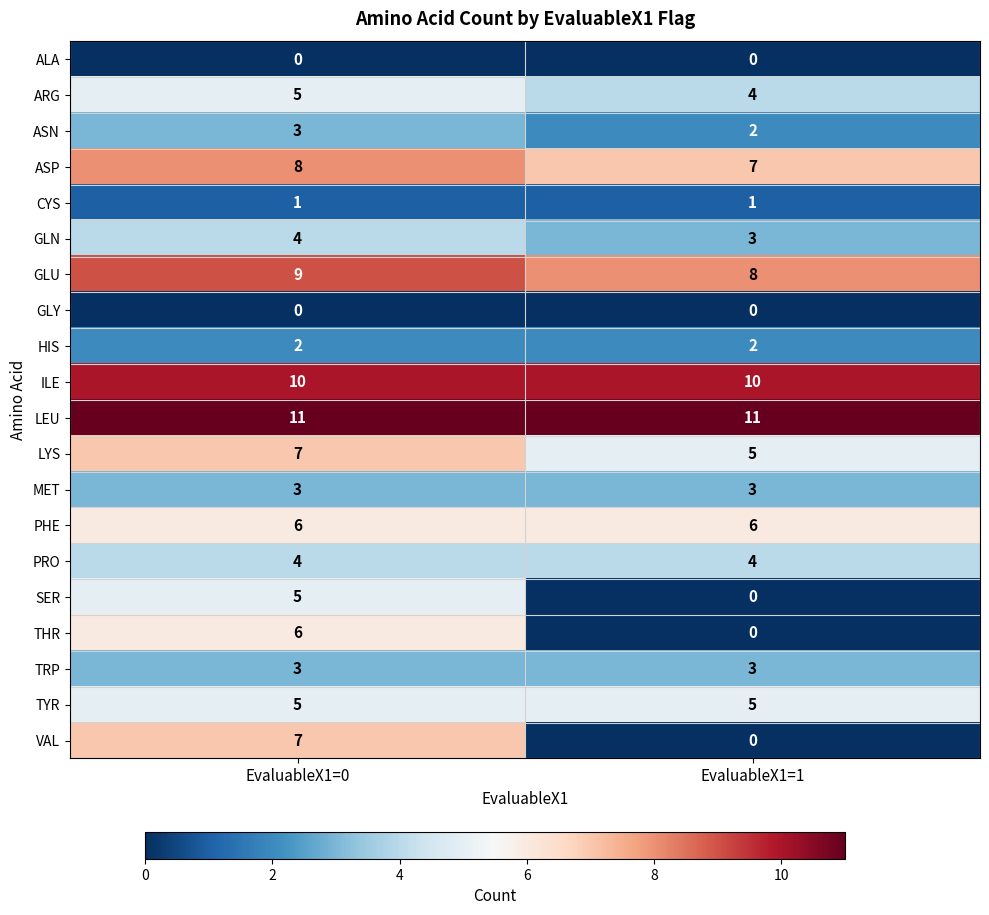

Is it true that GLN equals 3 at EvaluableX1=1?

True